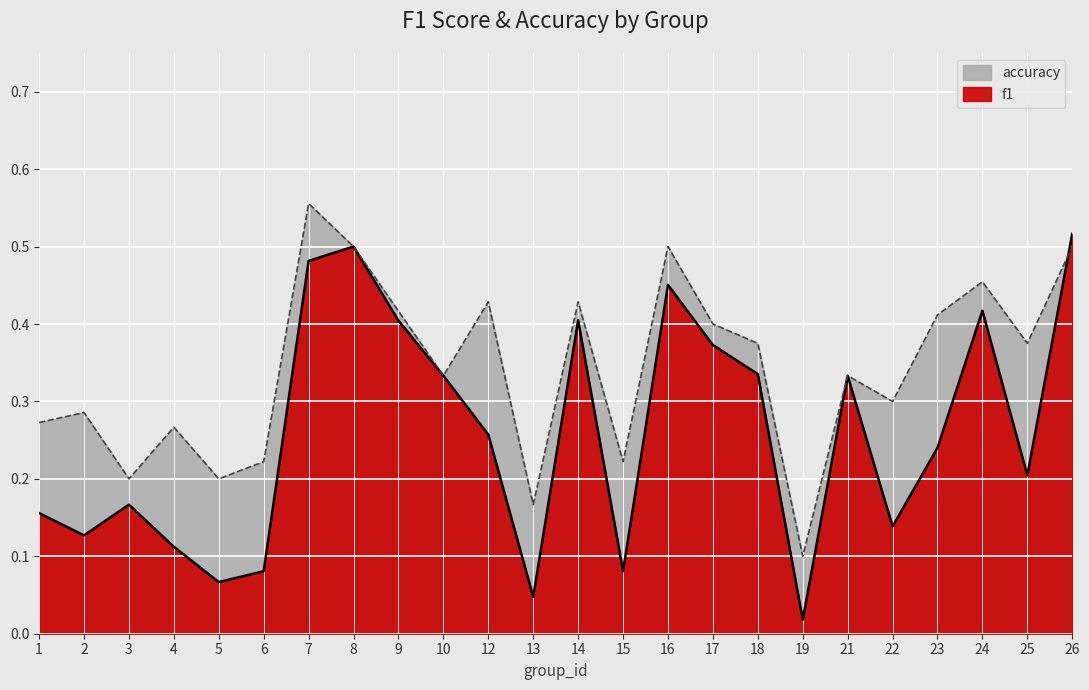

How many lines are shown in the chart?

2